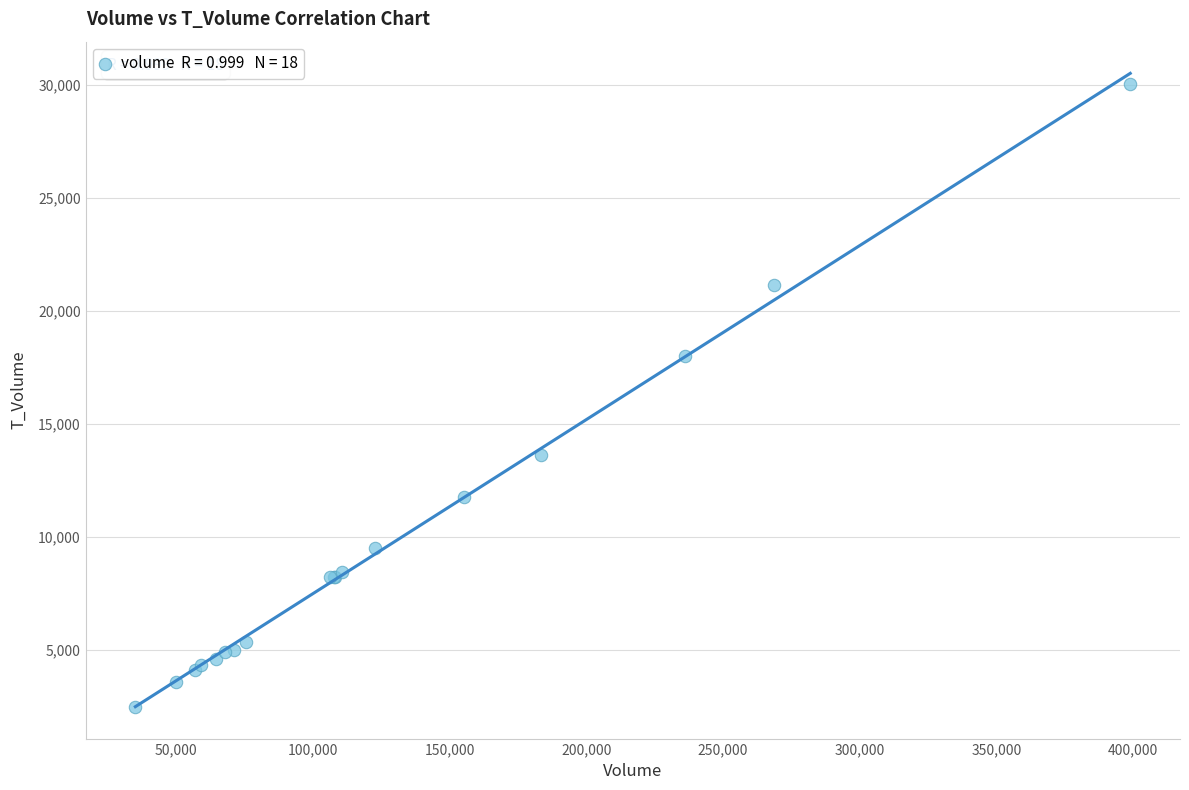

What Y value in the scatter plot is closest to 16266?

18020